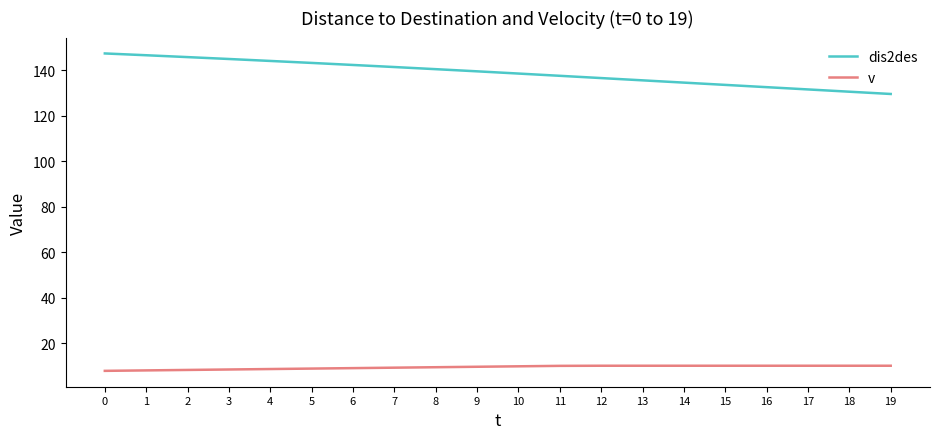

Between 4 and 17, which series saw the biggest shift?

dis2des